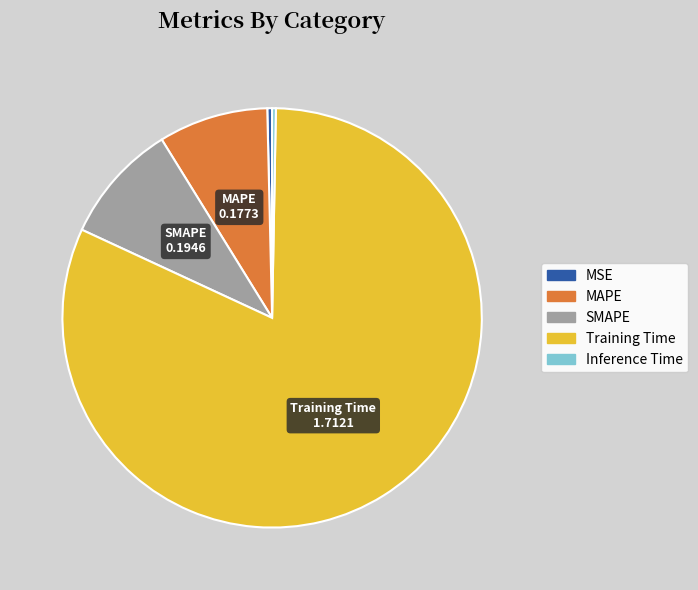

Which has a higher value, MSE or MAPE?

MAPE